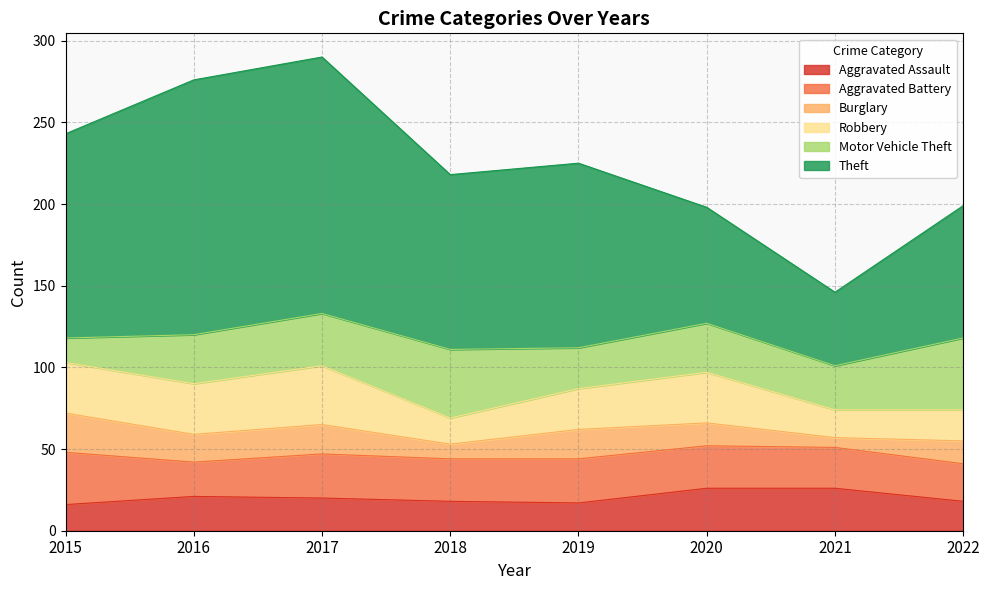

Which series has the widest spread of values?

Theft